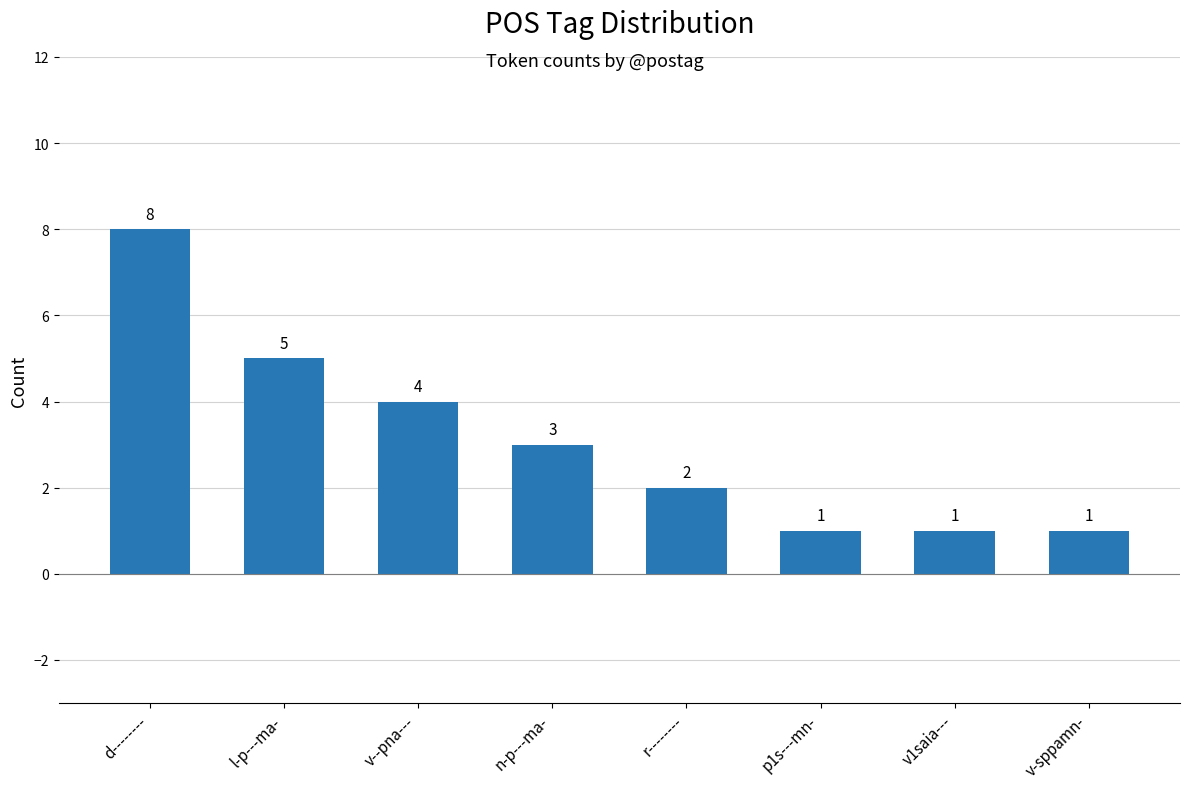

Is it true that the value at v1saia--- is 0?

False